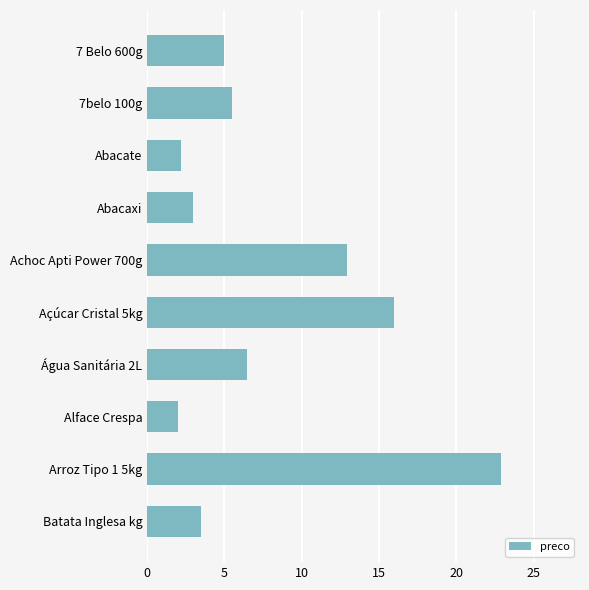

What is the difference between the second highest and second lowest values?

13.8